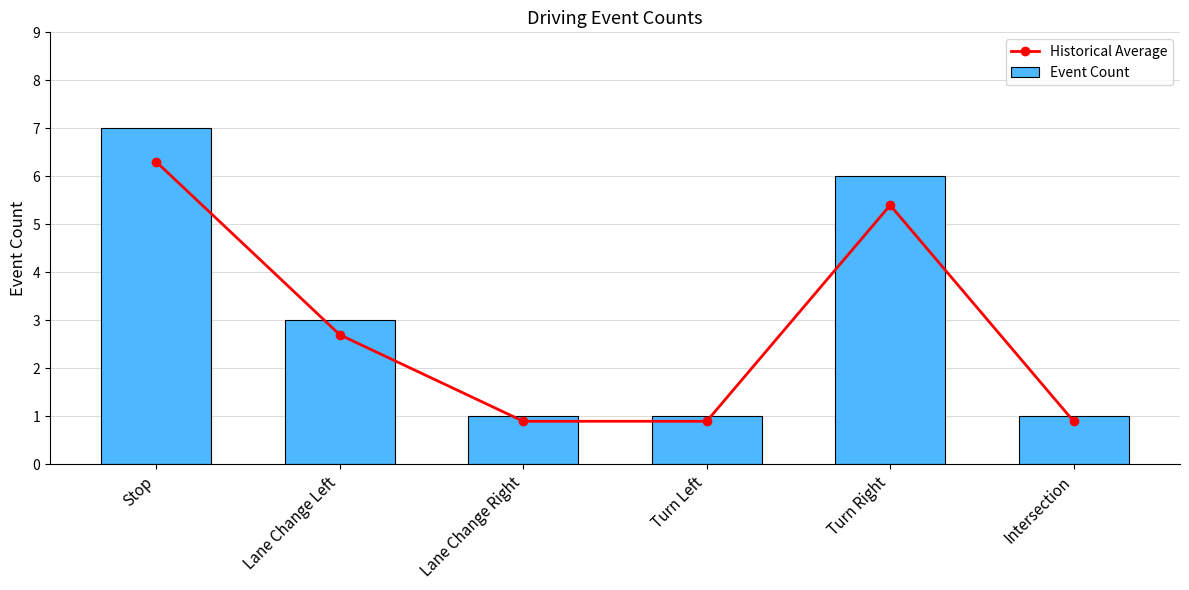

What is the minimum value for Historical Average?

0.9